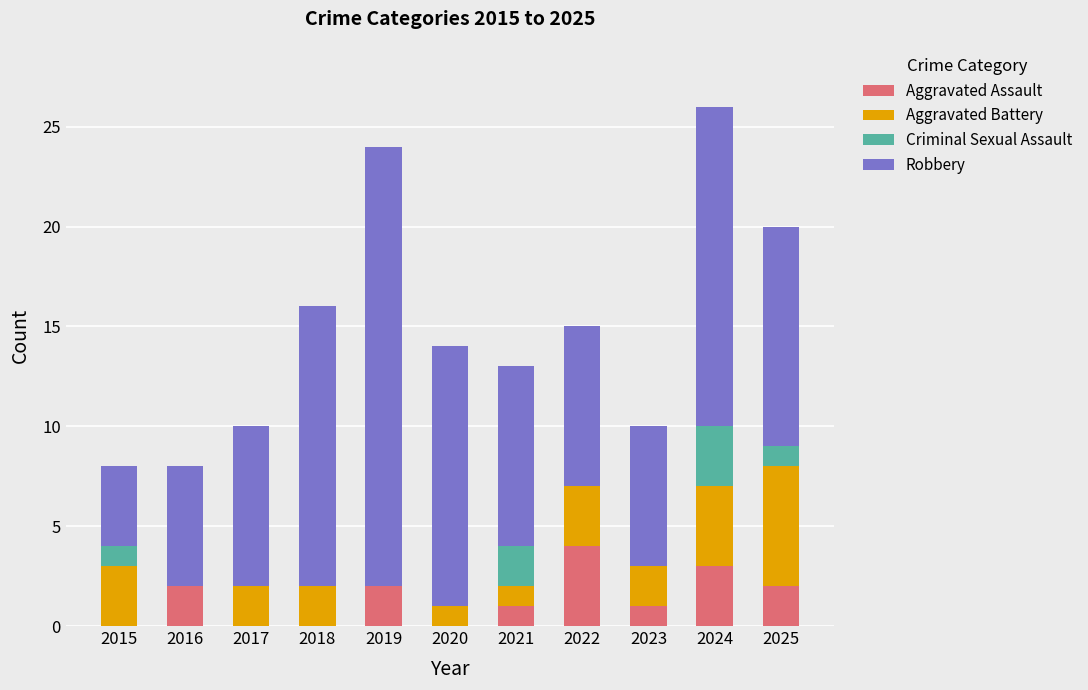

What is the highest value of the Aggravated Assault series?

4